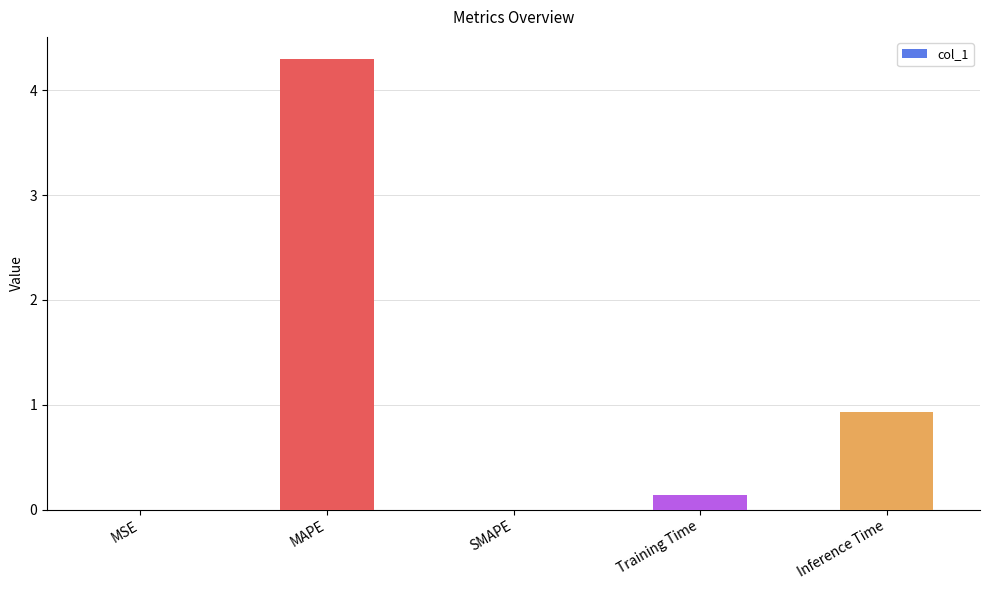

Count the number of categories in the chart.

5